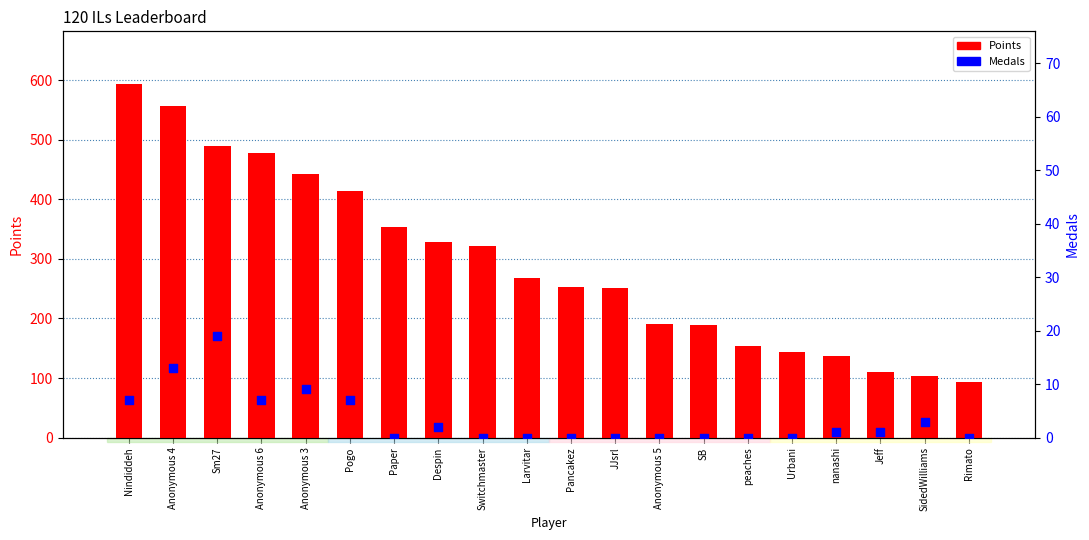

Which series contains the lowest Y value?

Medals